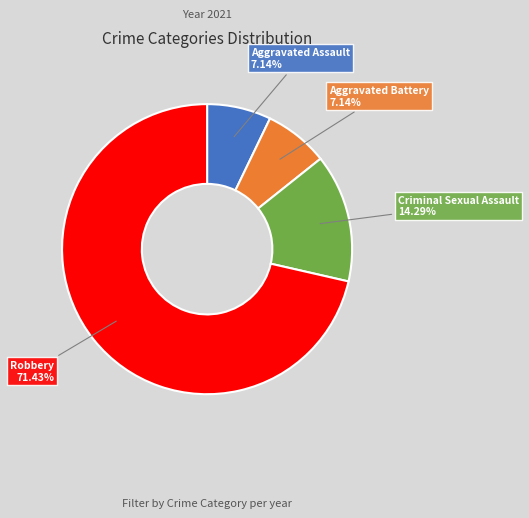

Is there any slice that represents more than half of the pie?

Yes